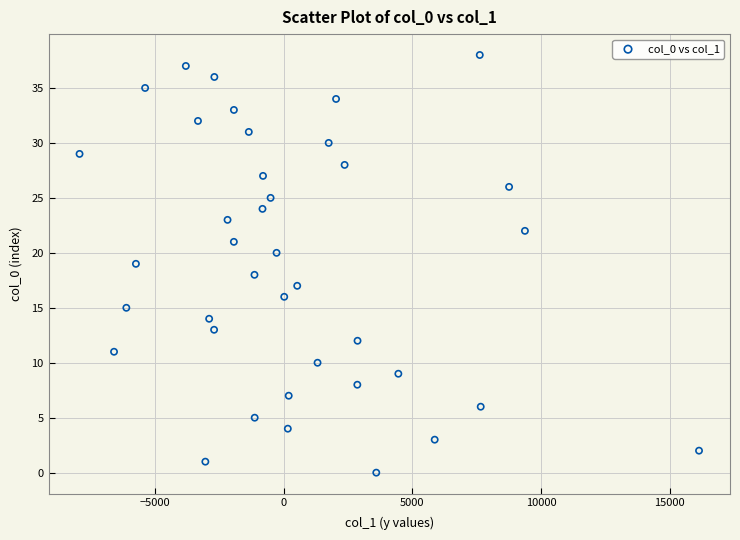

What is the range of Y values (max minus min)?

38